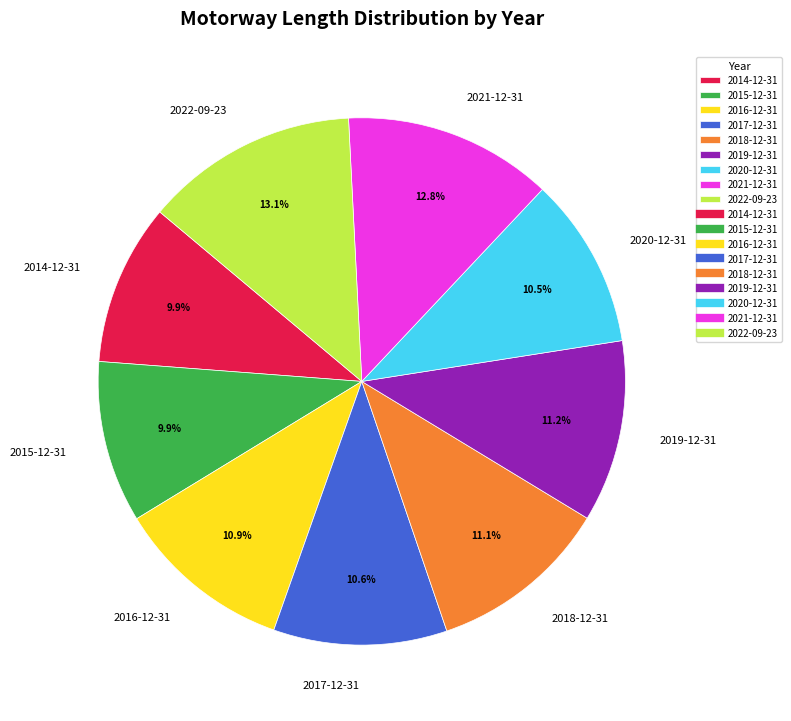

What percentage is the 2016-12-31 slice, to the nearest percent?

11%